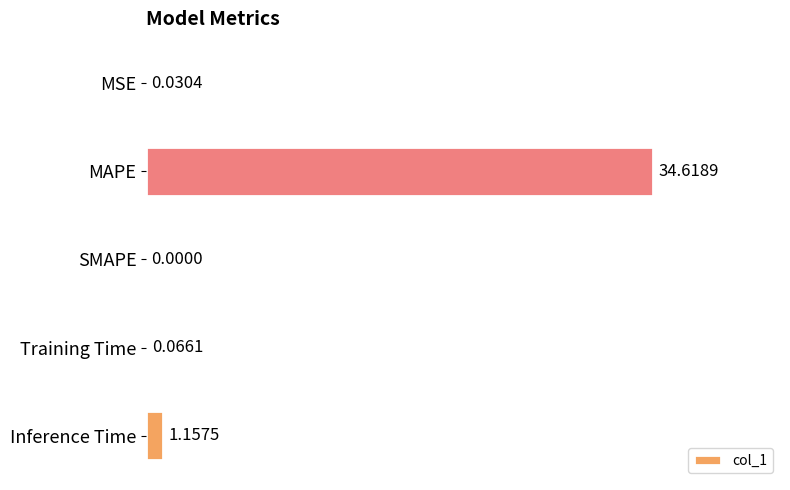

Which label corresponds to the largest value in the chart?

MAPE